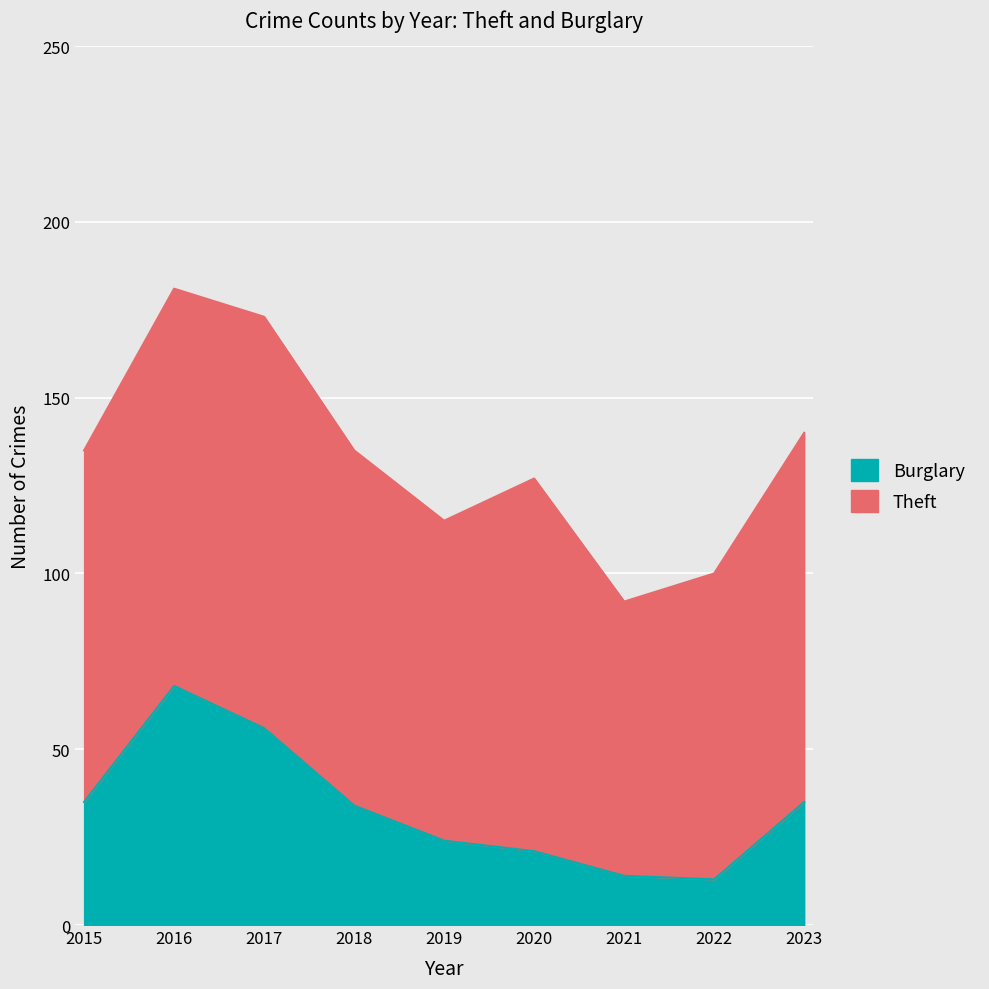

Does the chart display data point markers on the line(s)?

No